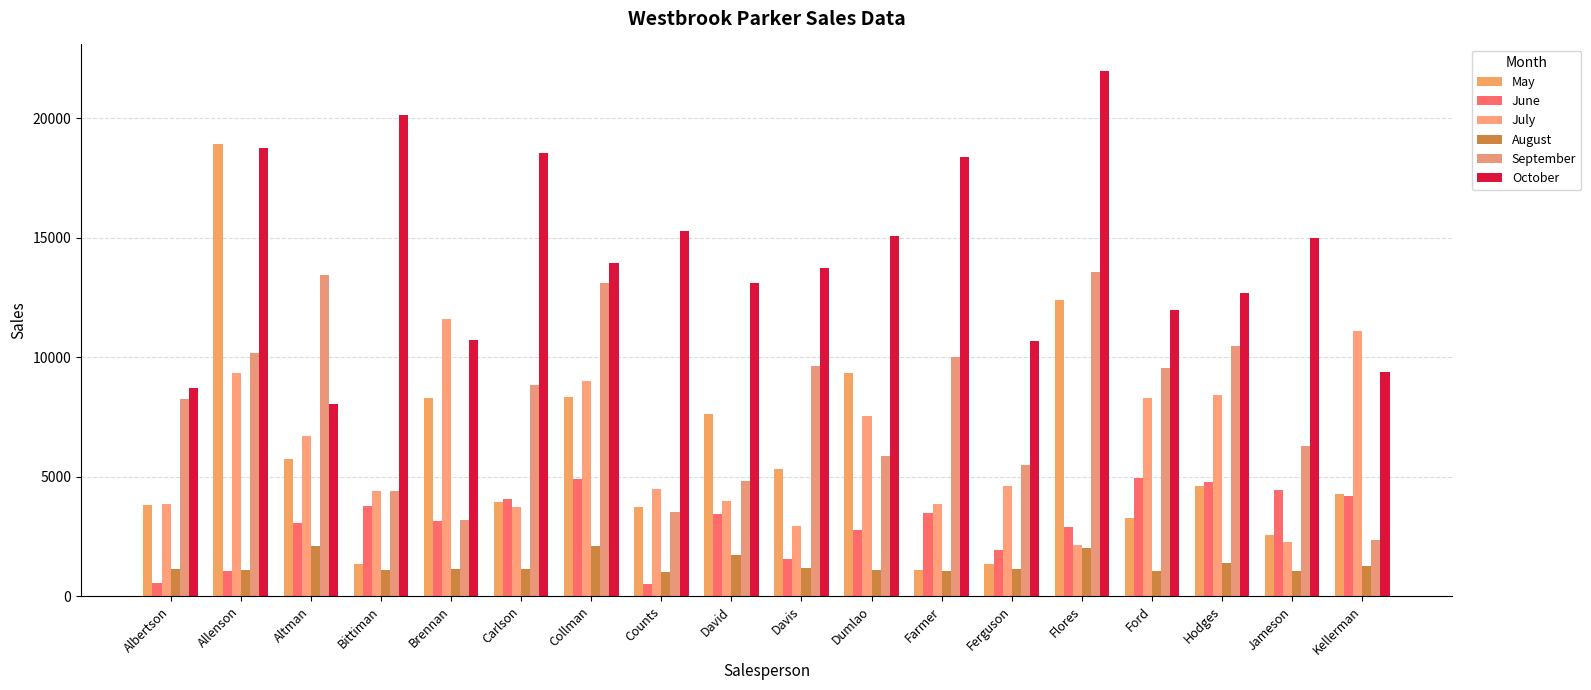

True or false: May has a value of 3291 at Altman.

False